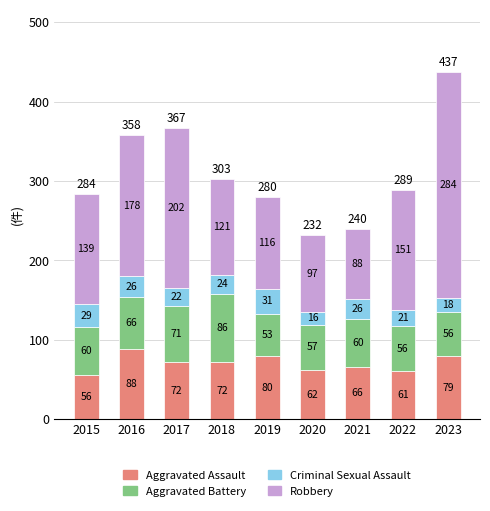

How many bars are there in total?

9